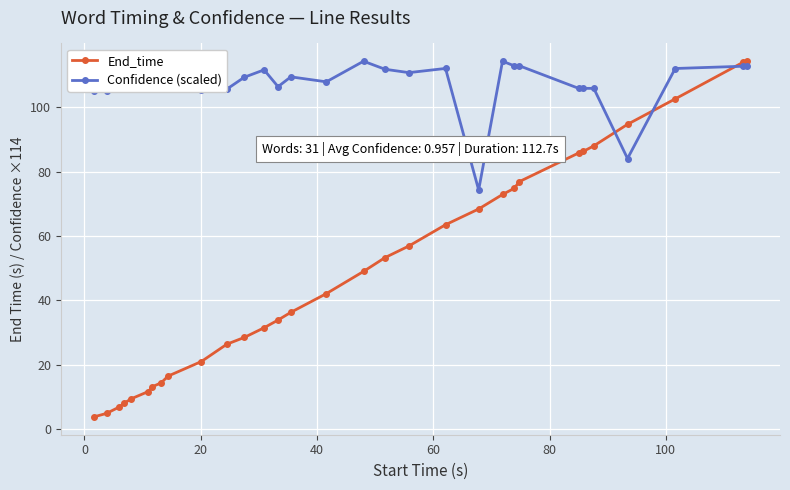

What is the sum of all Confidence (scaled) values?

3342.7